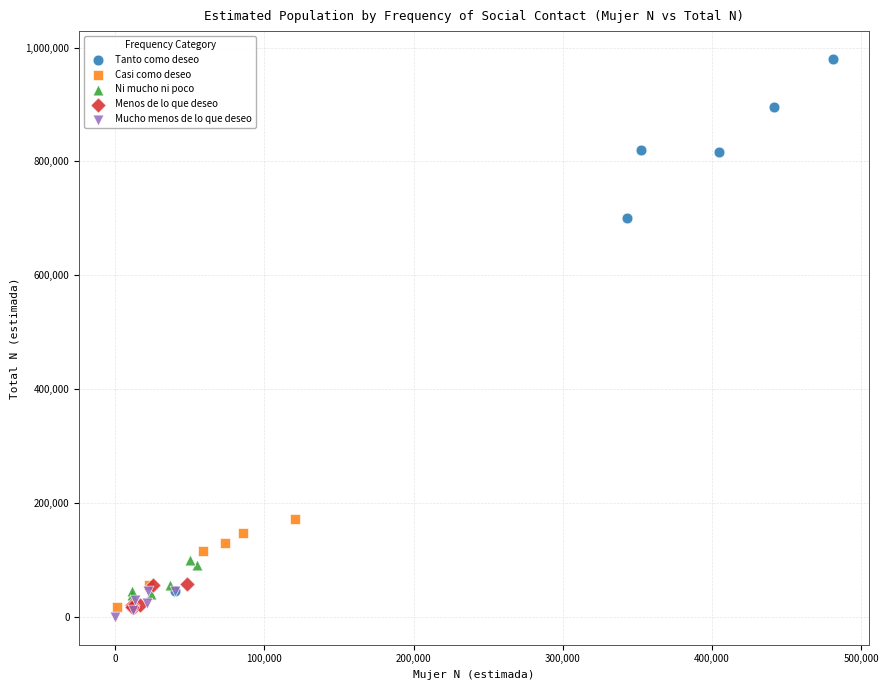

Which series reaches the maximum Y coordinate?

Tanto como deseo